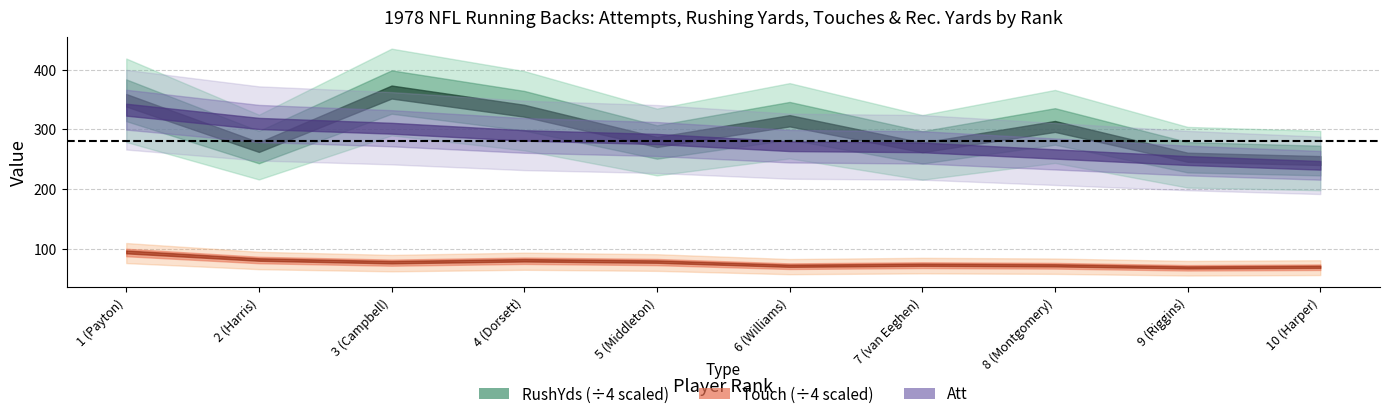

What is the maximum value for Yds?

480